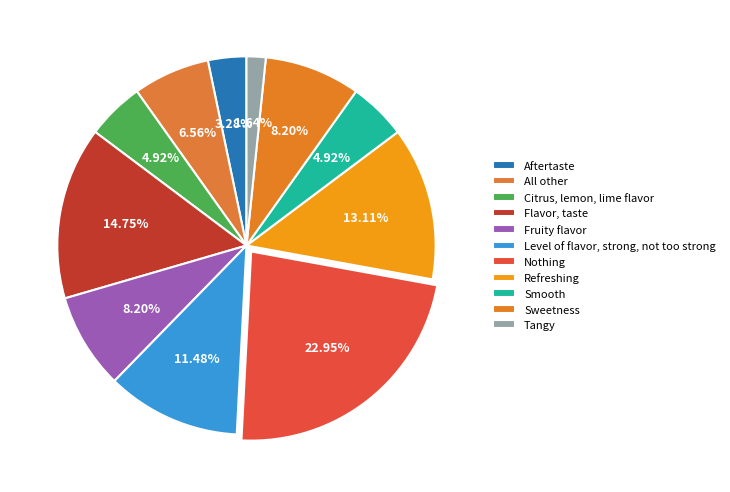

How many segments does this pie chart have?

11